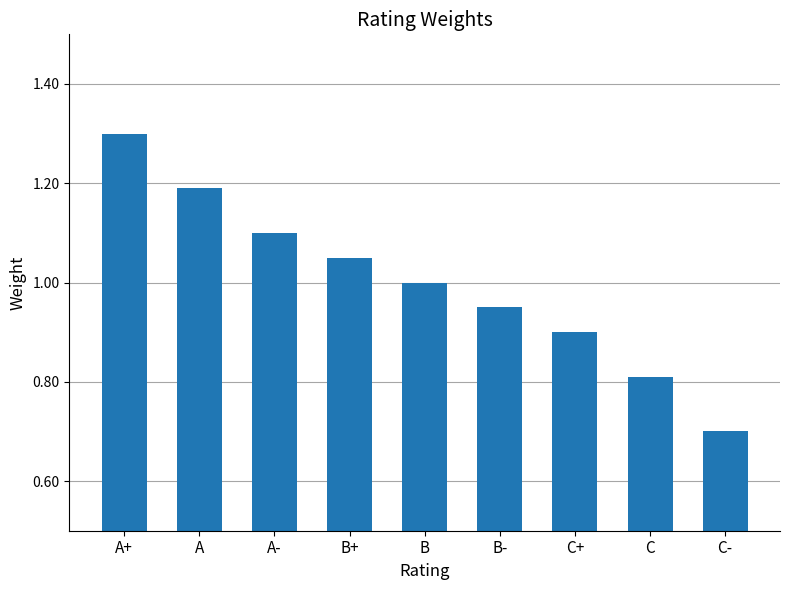

How many bars are there in total?

9